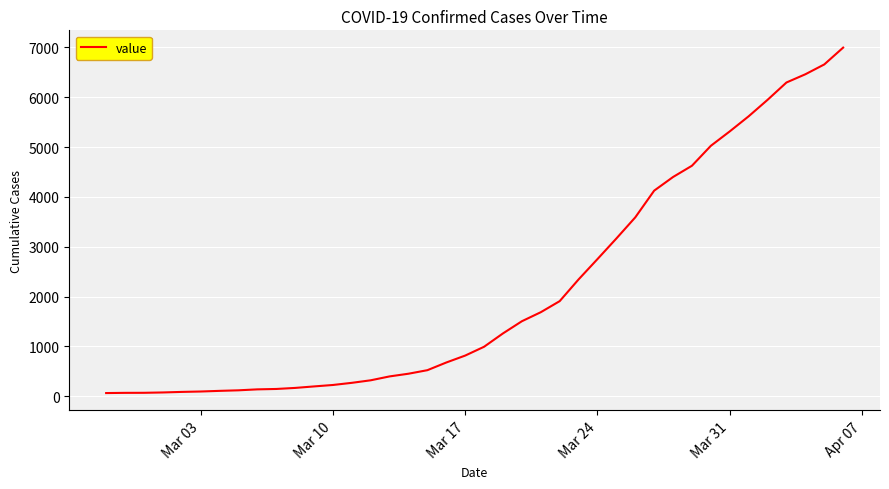

What is the difference between the maximum and minimum values?

6931